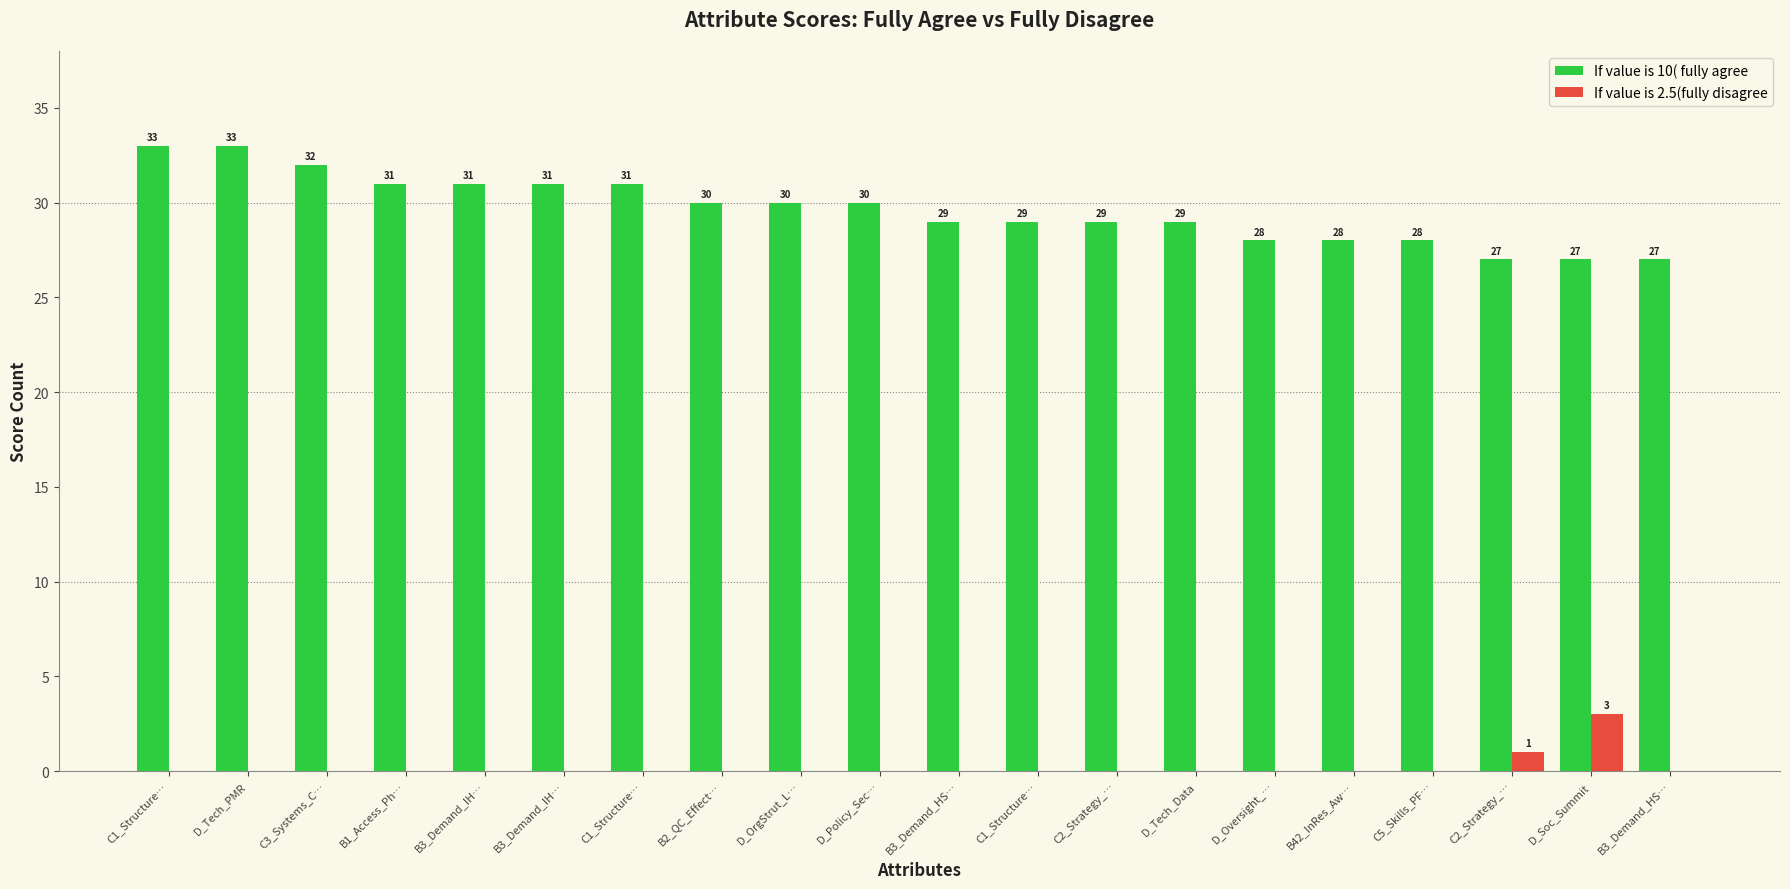

Reading left to right, transcribe all the data shown in this chart.

If value is 10( fully agree: 33	33	32	31	31	31	31	30	30	30	29	29	29	29	28	28	28	27	27	27
If value is 2.5(fully disagree: 0	0	0	0	0	0	0	0	0	0	0	0	0	0	0	0	0	1	3	0